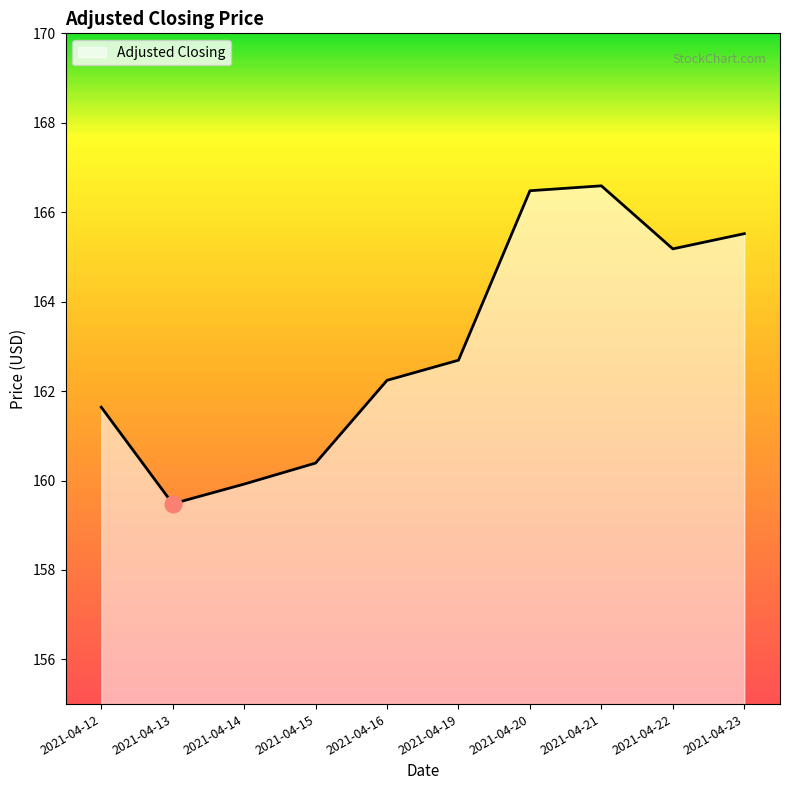

How many lines are shown in the chart?

1